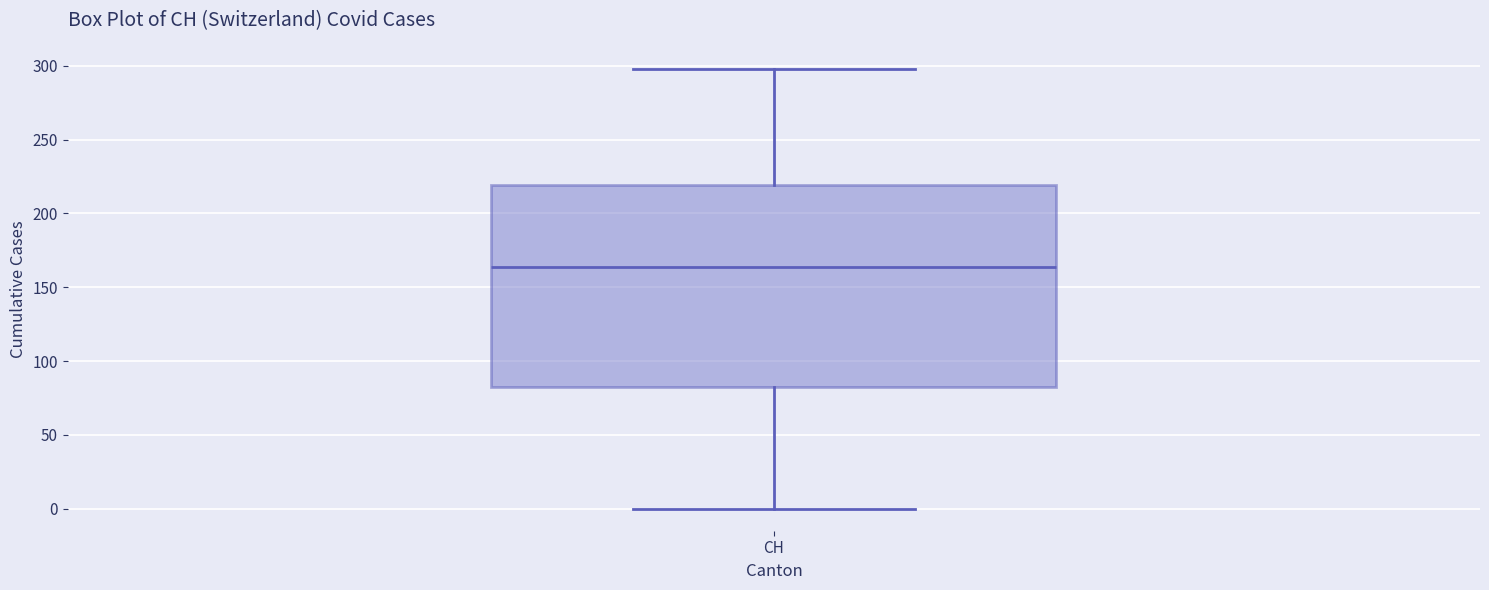

Where does the lower whisker of the box for CH end on the y-axis? The values are not printed on the chart, so give them approximately, as read against the axis.

0